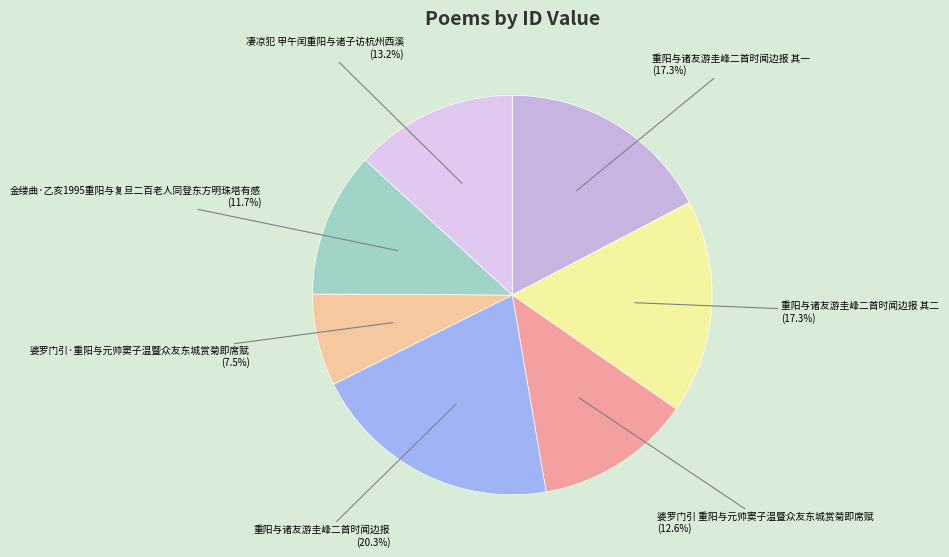

Which has a higher value, 重阳与诸友游圭峰二首时闻边报 其一 or 婆罗门引 重阳与元帅窦子温暨众友东城赏菊即席赋?

重阳与诸友游圭峰二首时闻边报 其一